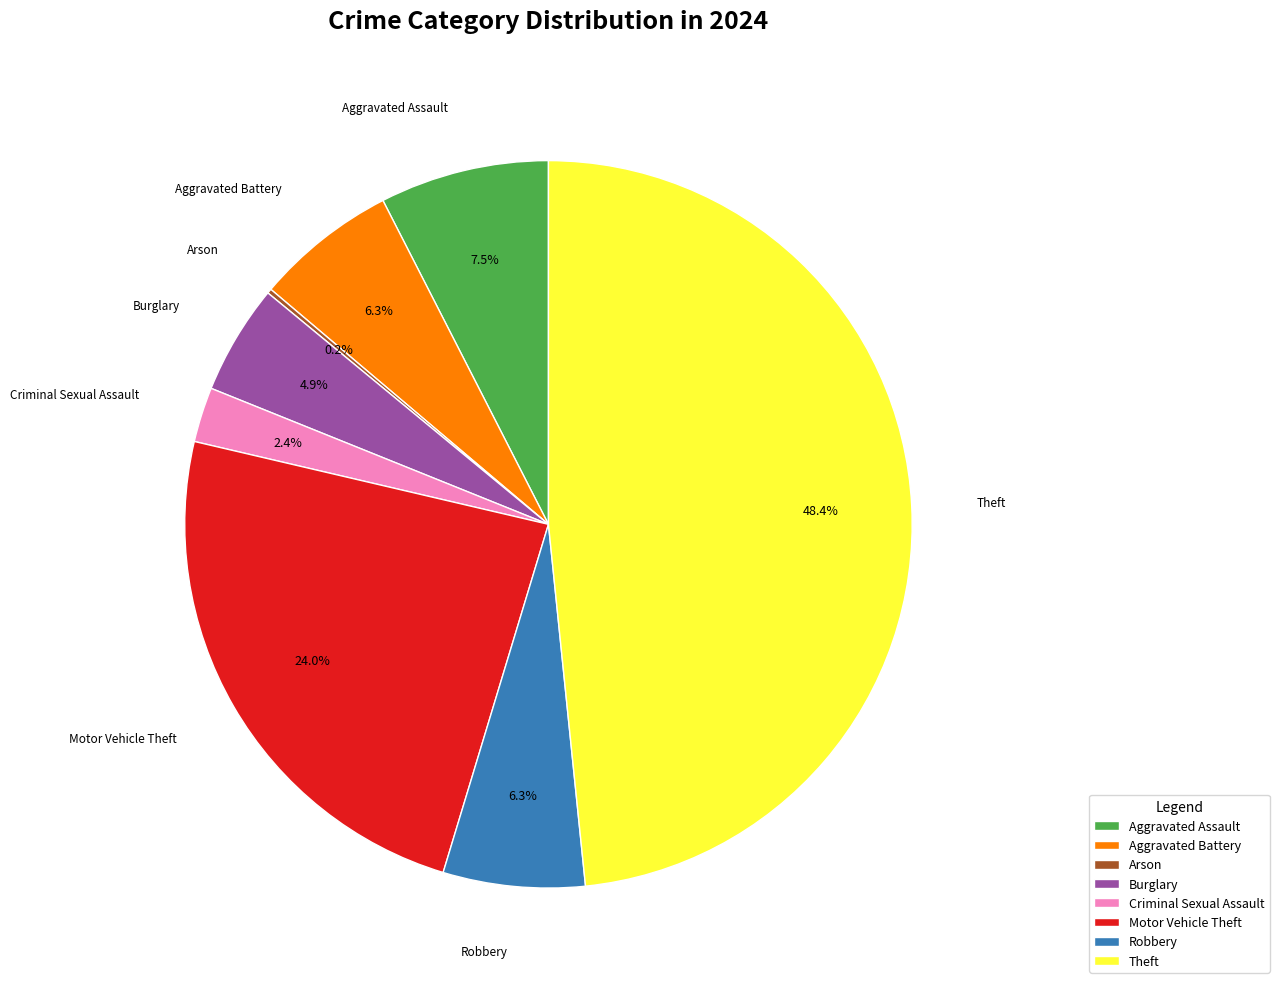

To the nearest percent, what percentage of the pie is Theft?

48%